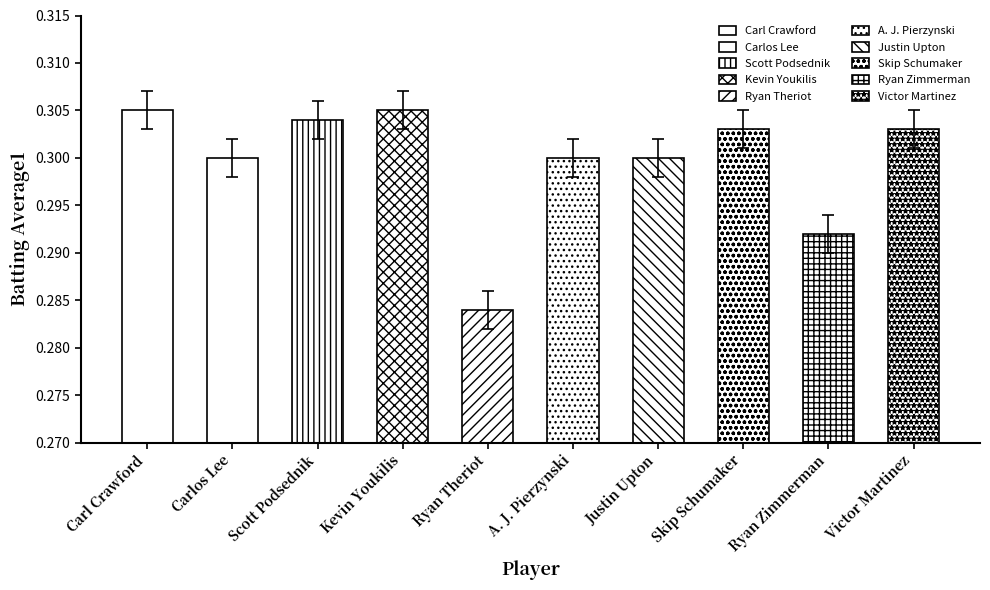

Reading left to right, extract all data points from this chart.

Carl Crawford=0.3	Carlos Lee=0.3	Scott Podsednik=0.3	Kevin Youkilis=0.3	Ryan Theriot=0.3	A. J. Pierzynski=0.3	Justin Upton=0.3	Skip Schumaker=0.3	Ryan Zimmerman=0.3	Victor Martinez=0.3